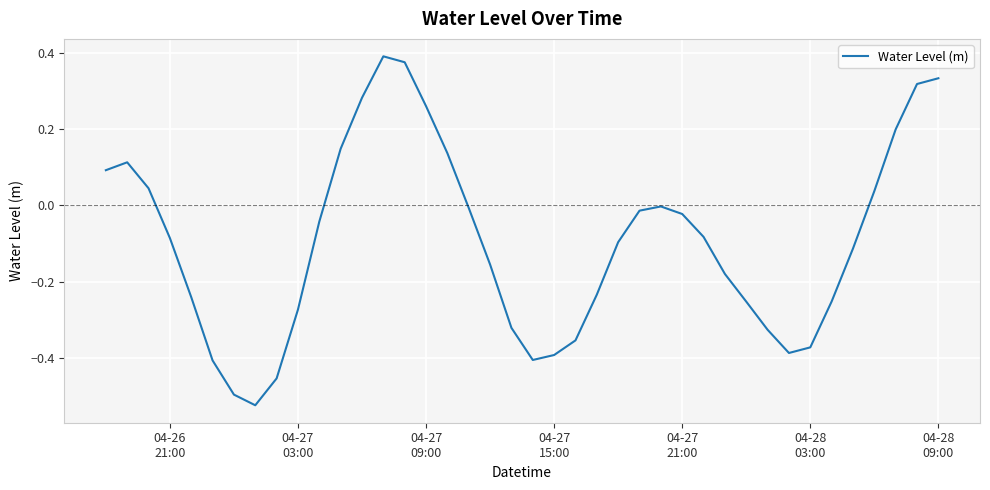

How many lines are shown in the chart?

1